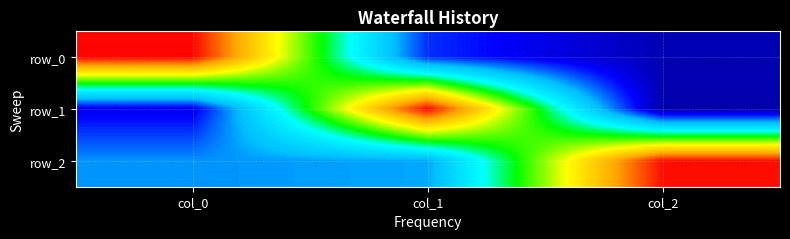

Which series has the largest range (max minus min)?

row_1